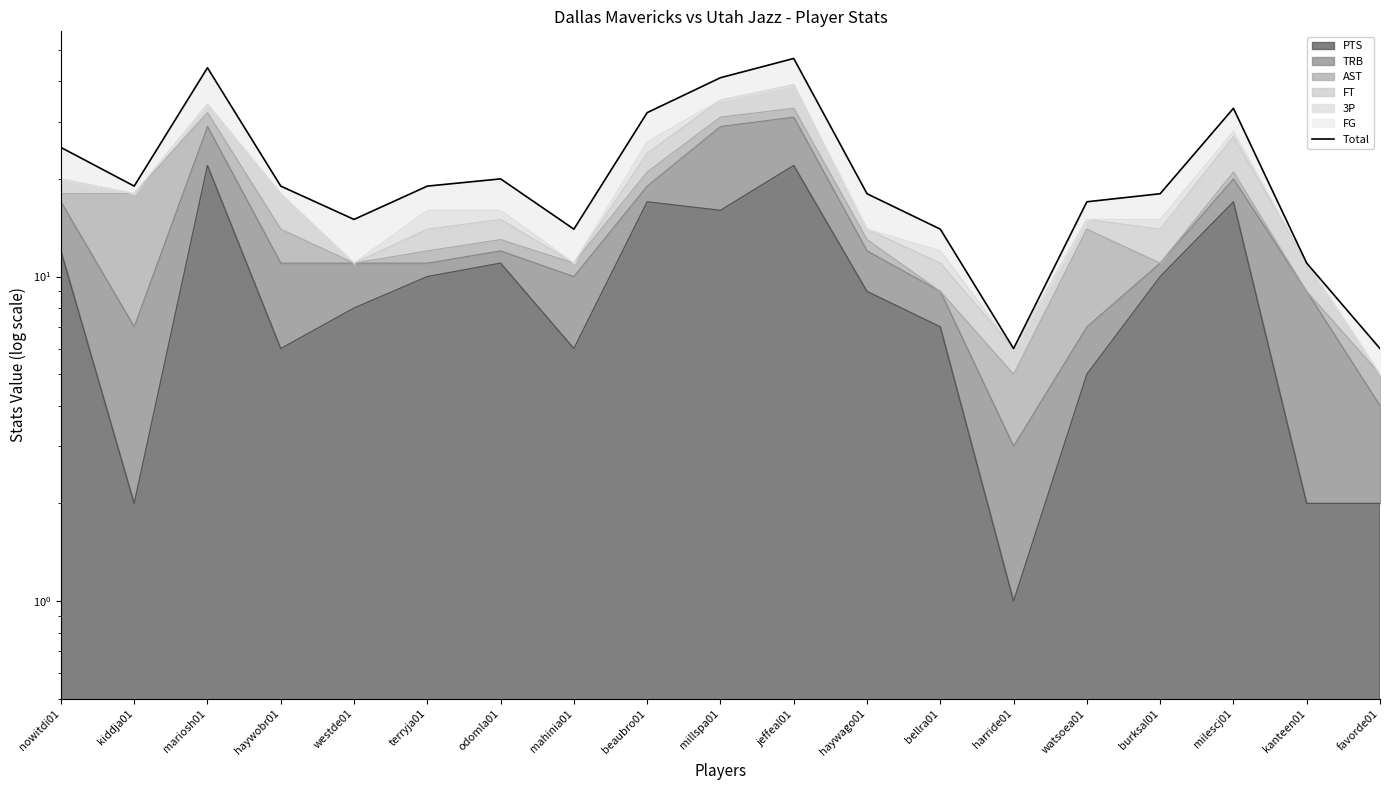

Reading left to right, what are all the values shown in this chart?

25	19	44	19	15	19	20	14	32	41	47	18	14	6	17	18	33	11	6